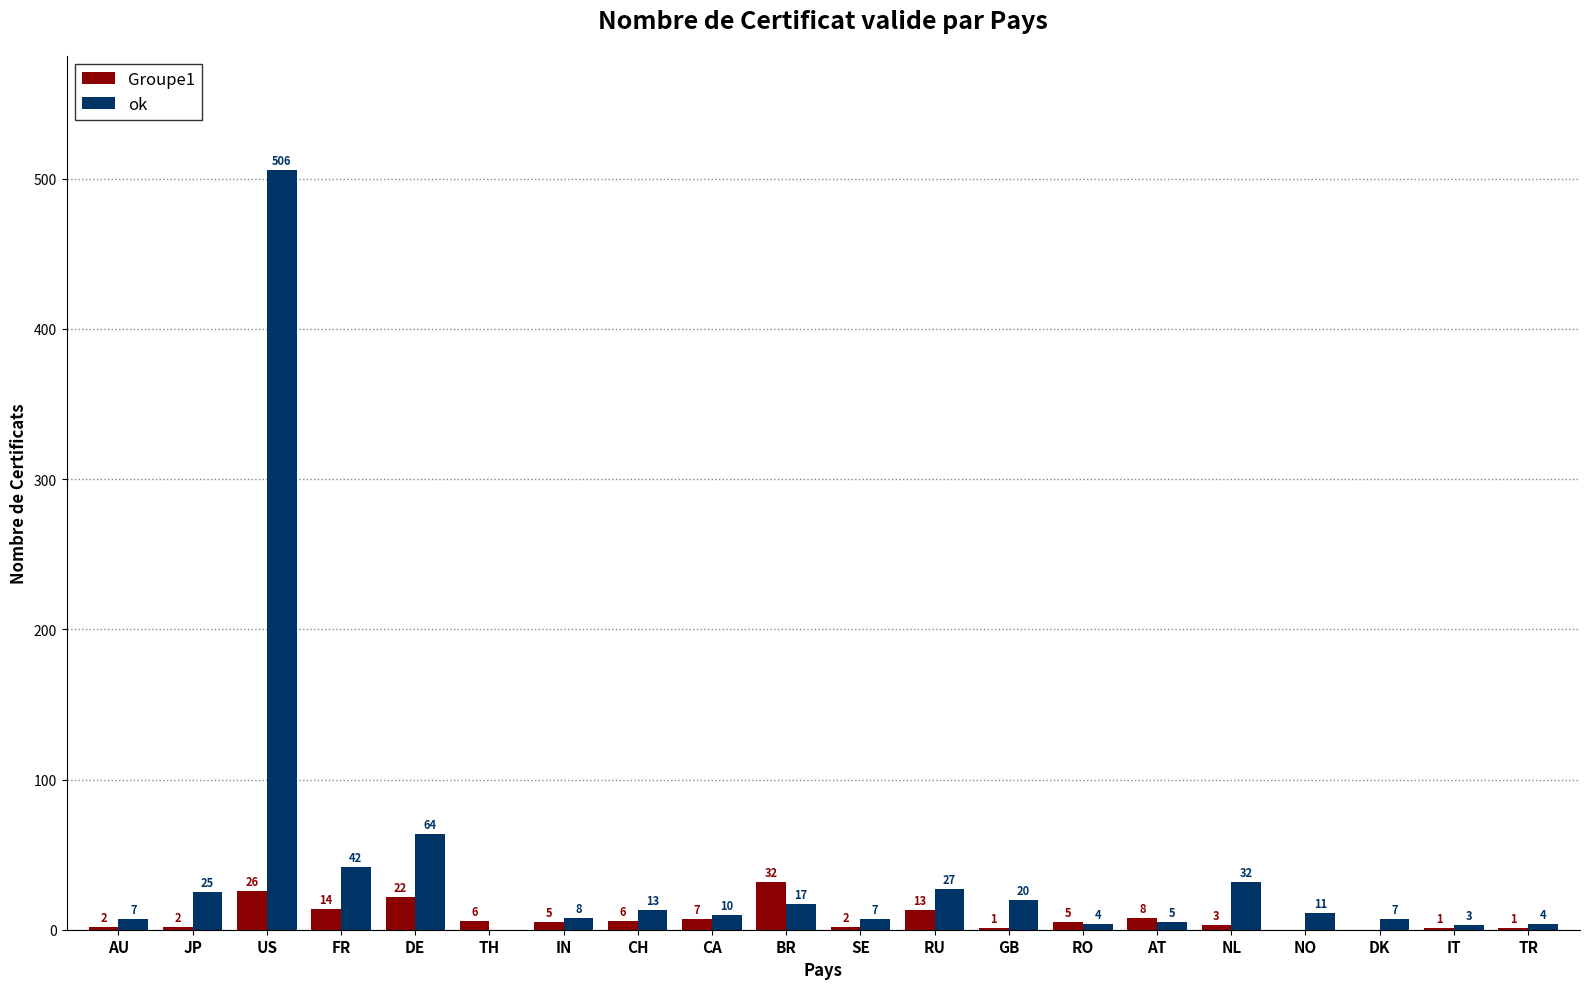

What is the greatest value displayed?

506